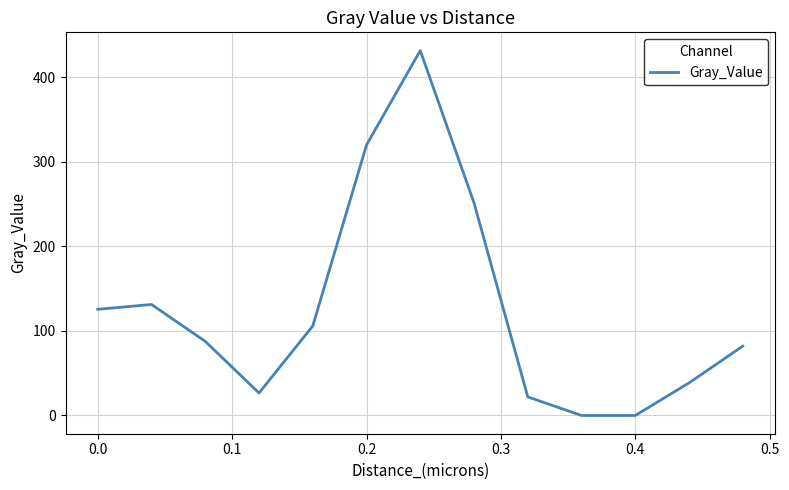

What is the greatest value displayed?

431.2